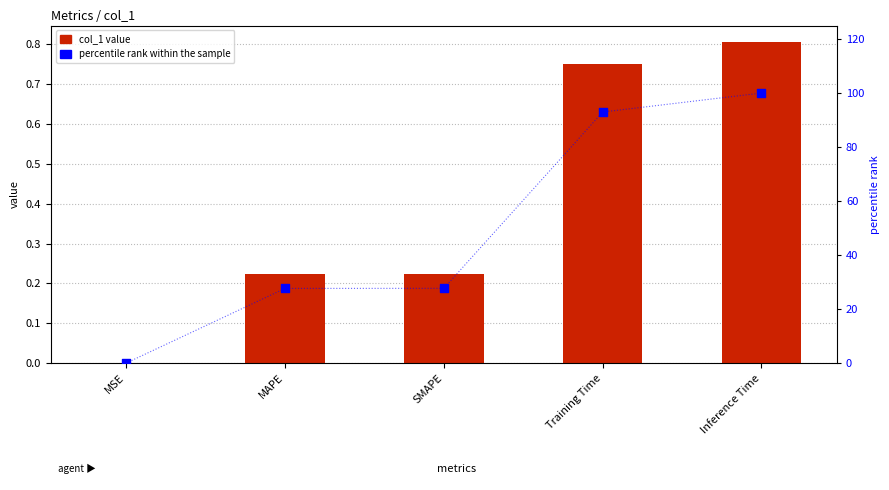

Which series reaches the minimum Y coordinate?

percentile rank within the sample